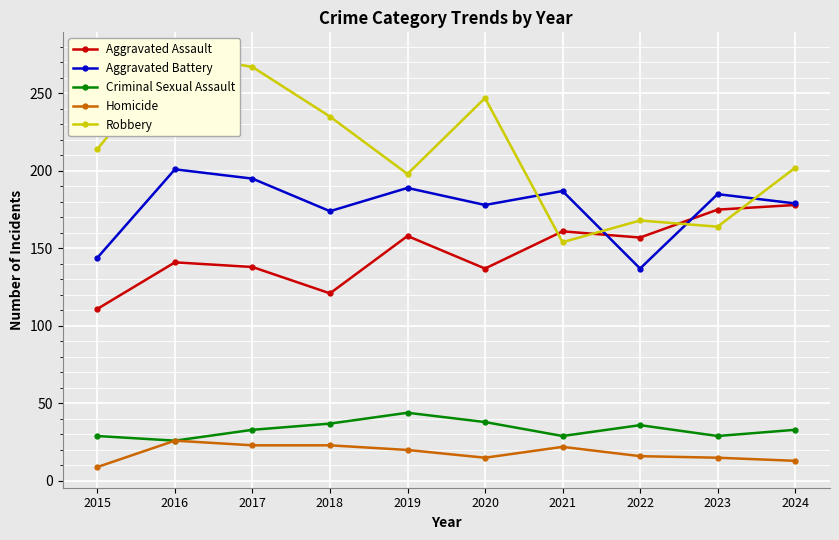

What is the difference between the Aggravated Battery values at 2019 and 2024?

10